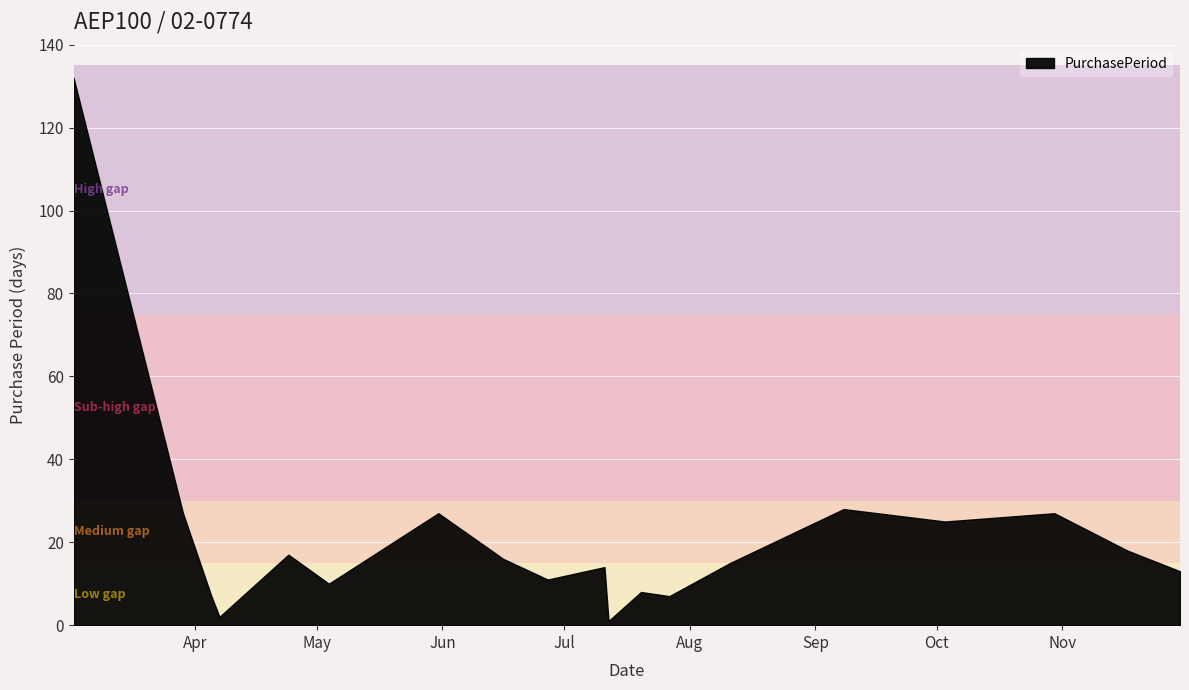

Approximately how many times larger is the value at 2017-04-05 compared to 2017-09-08?

0.2